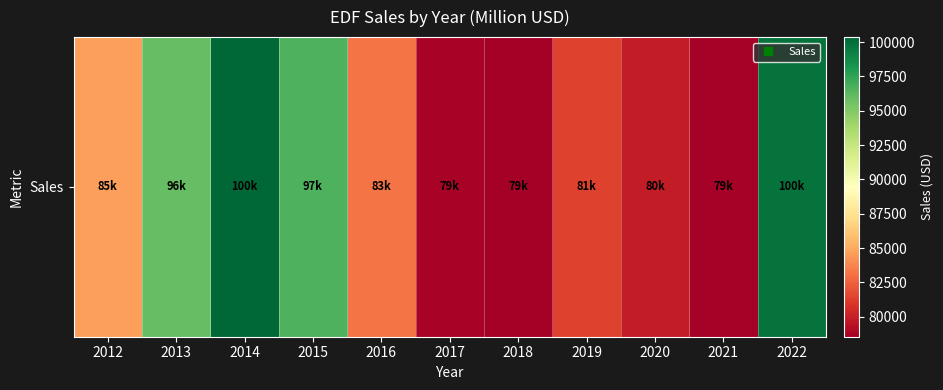

What is the approximate value at 2020?

79821